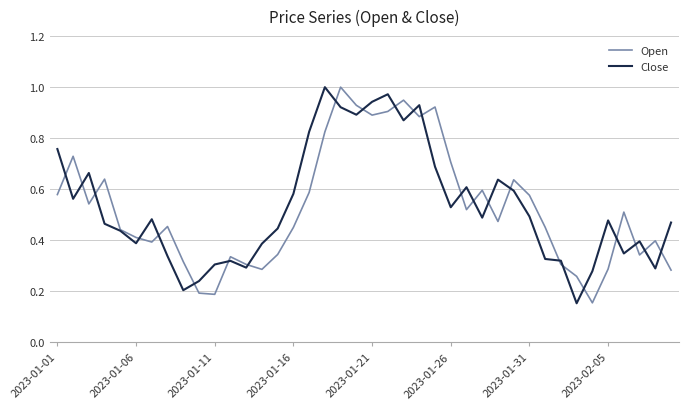

What is the highest value of the Close series?

1.0